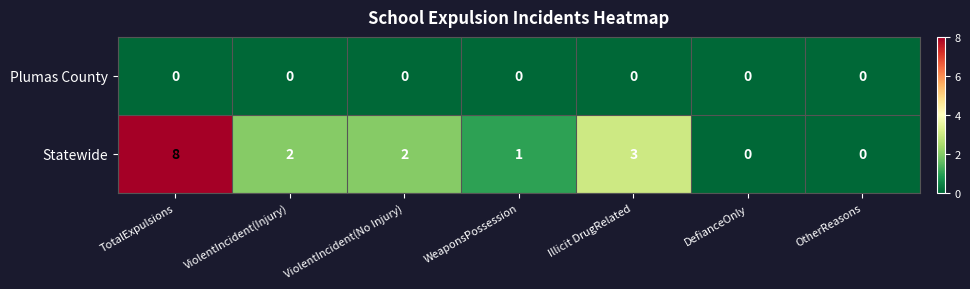

At TotalExpulsions, list the series in order from largest to smallest.

Statewide, Plumas County